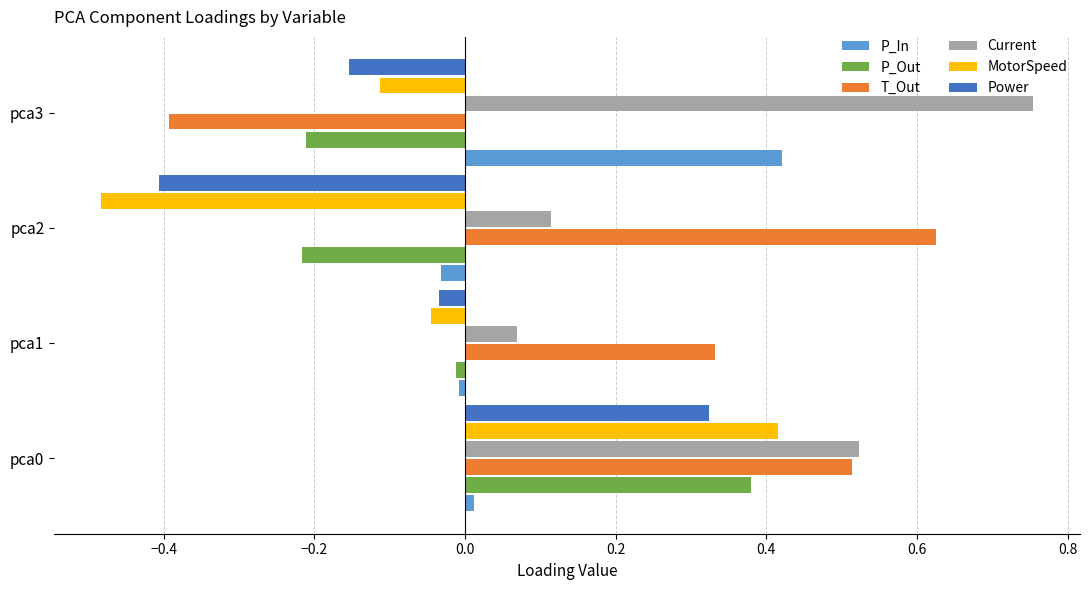

Which series has the largest range (max minus min)?

T_Out